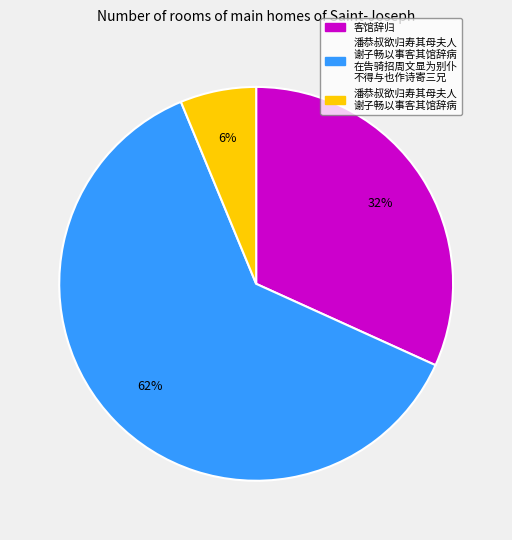

How many slices are in this pie chart?

3